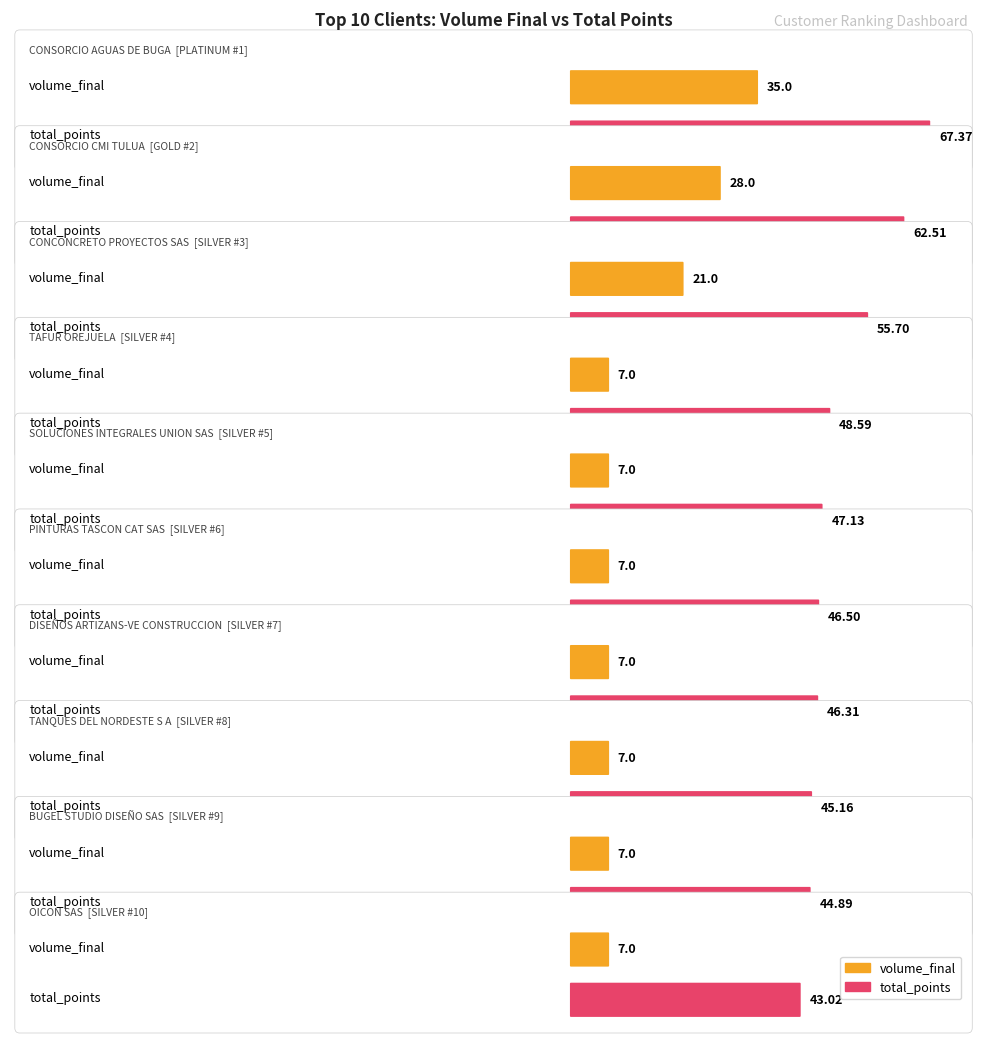

Which series changed the most between TANQUES DEL NORDESTE S A and OICON SAS?

total_points